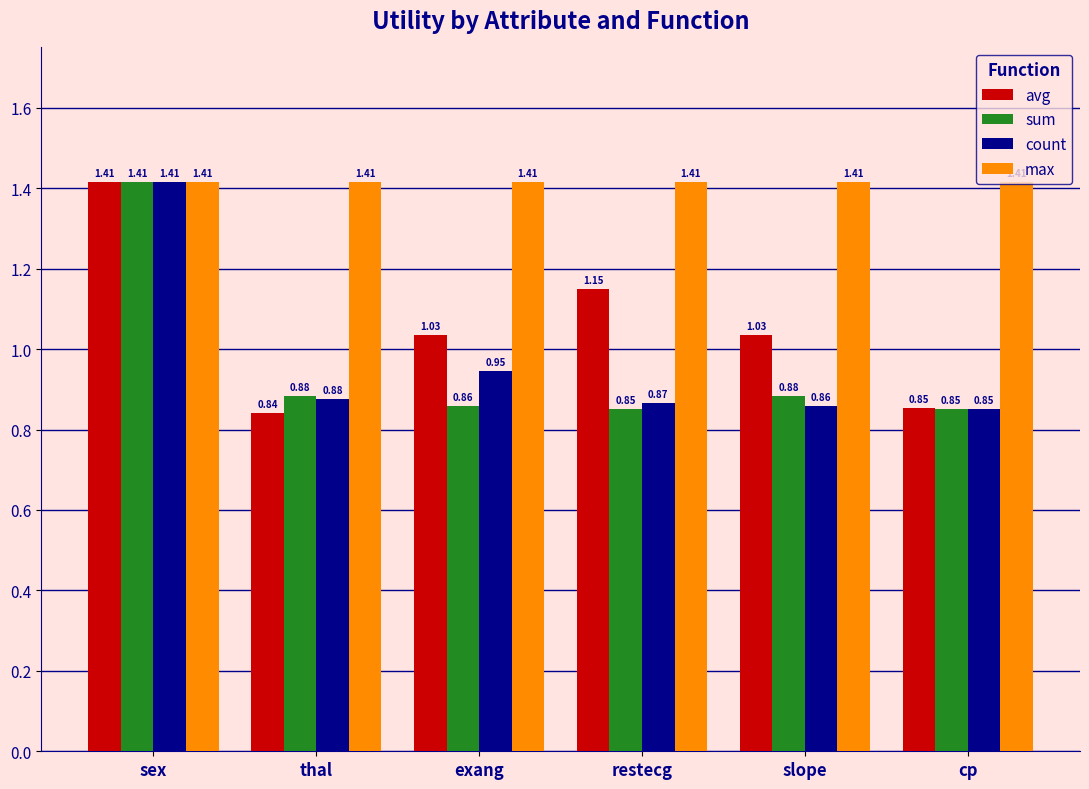

At restecg, list the series in order from largest to smallest.

max, avg, count, sum